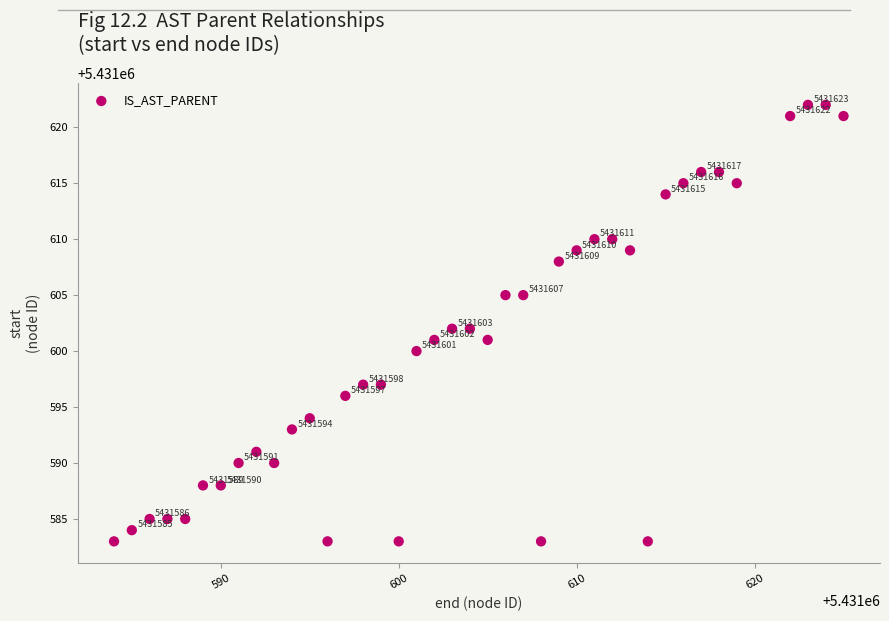

What Y value in the scatter plot is closest to 5431602?

5431602